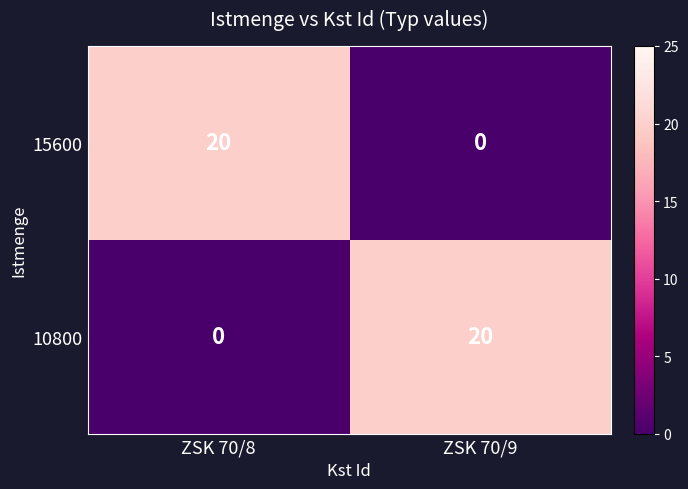

Reading right to left, list all the values displayed in this chart.

15600: ZSK 70/9=0	ZSK 70/8=20
10800: ZSK 70/9=20	ZSK 70/8=0